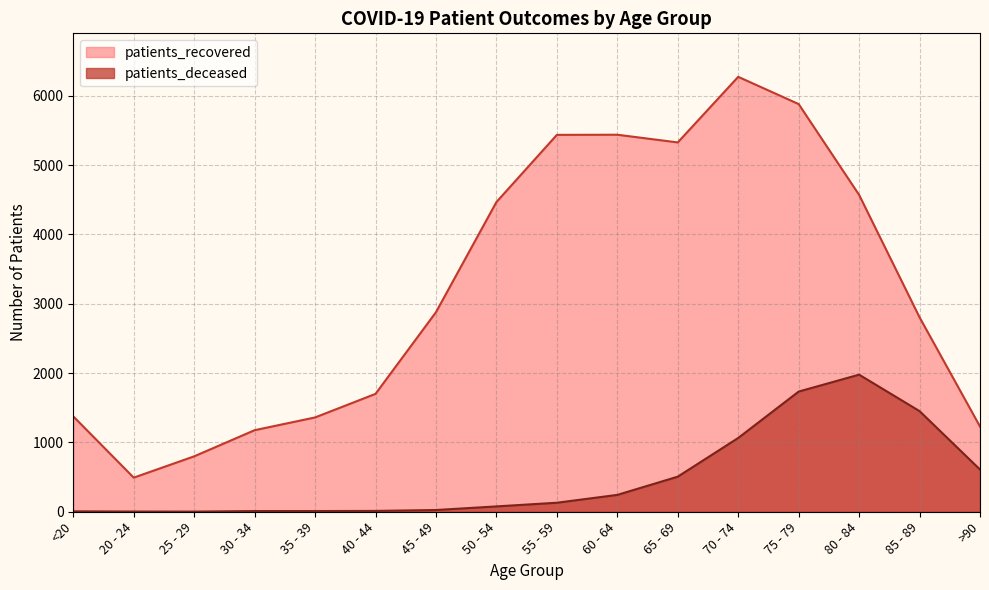

What is the difference between the second highest and second lowest values in the patients_recovered series?

5080